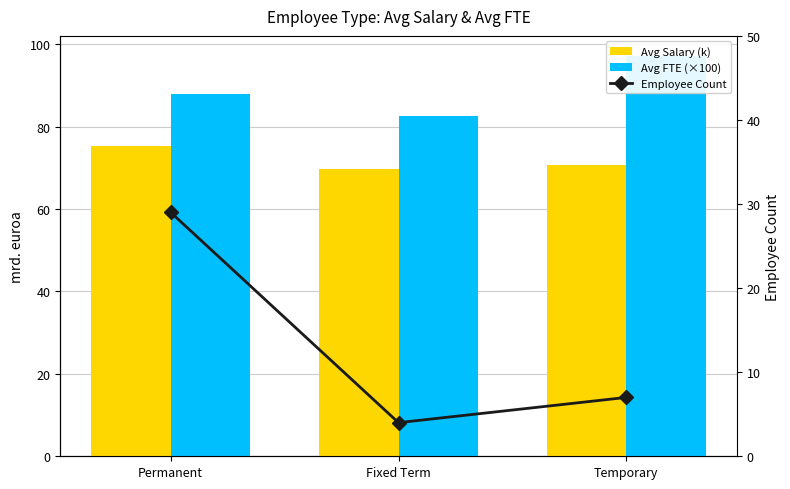

Between Permanent and Fixed Term, which is larger?

Permanent